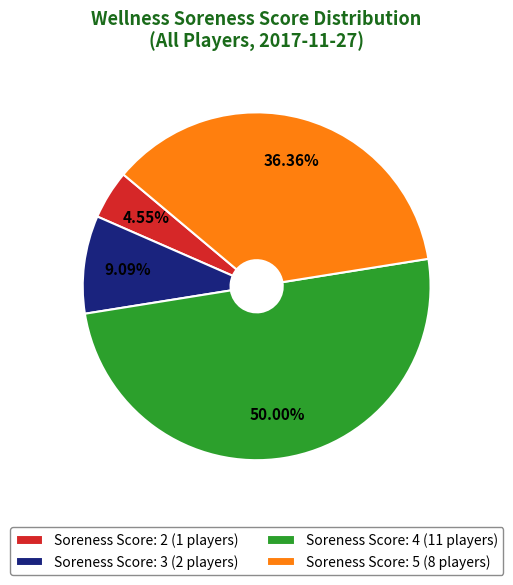

Do Soreness Score: 2 (1 players) and Soreness Score: 4 (11 players) together represent more than half of the pie?

Yes